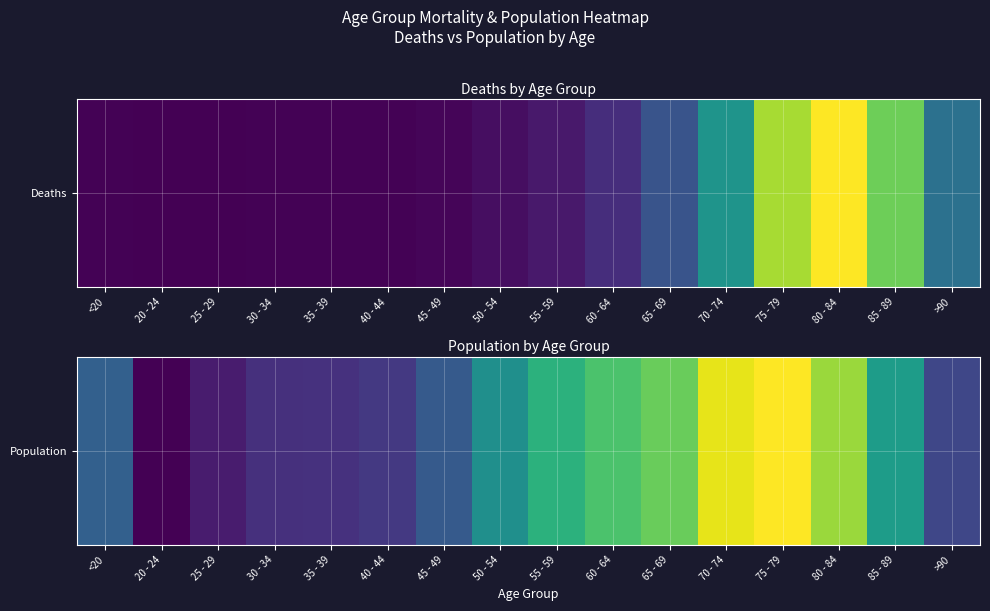

Reading right to left, transcribe all the data shown in this chart.

>90=3604	85 - 89=7417	80 - 84=10764	75 - 79=12434	70 - 74=12018	65 - 69=9883	60 - 64=9236	55 - 59=8400	50 - 54=6803	45 - 49=4396	40 - 44=3078	35 - 39=2814	30 - 34=2765	25 - 29=2038	20 - 24=1191	<20=4641